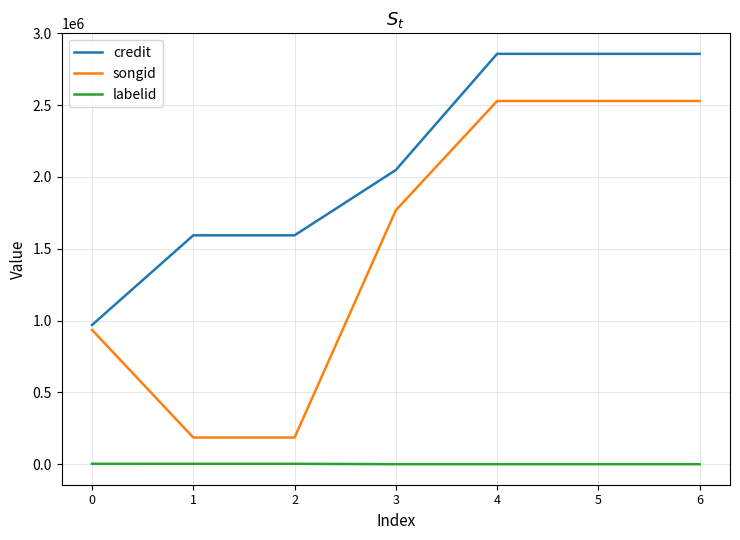

Which series has the widest spread of values?

songid